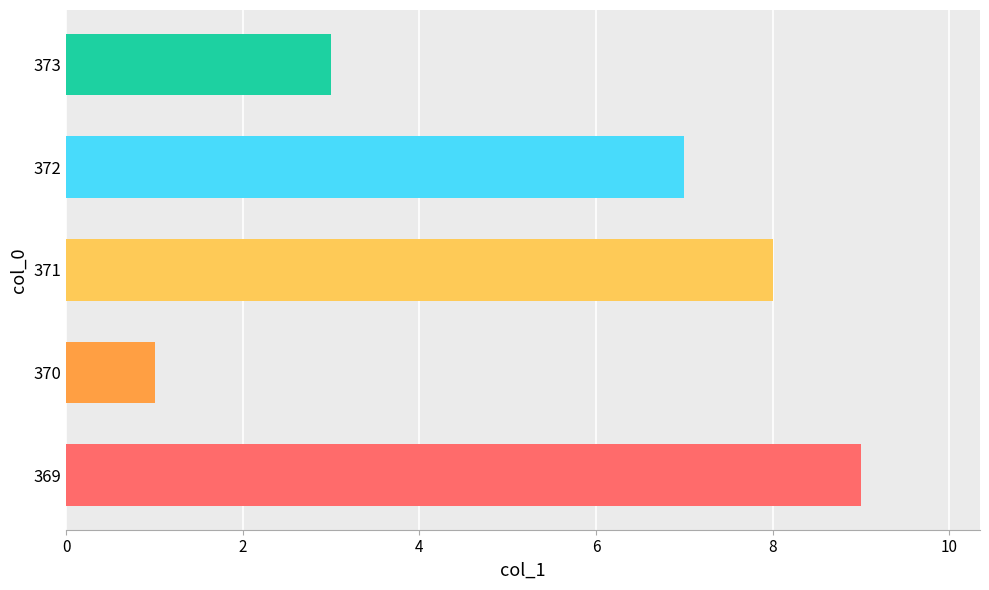

Rank the categories by value from lowest to highest.

370, 373, 372, 371, 369